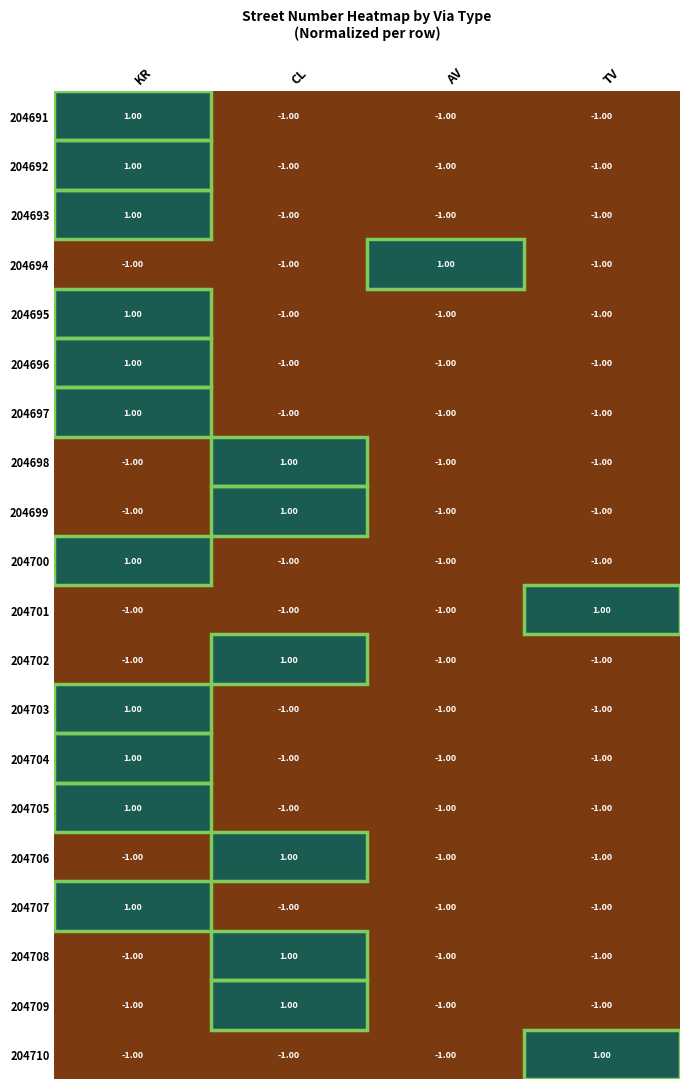

At how many categories does at least one series exceed 0?

4